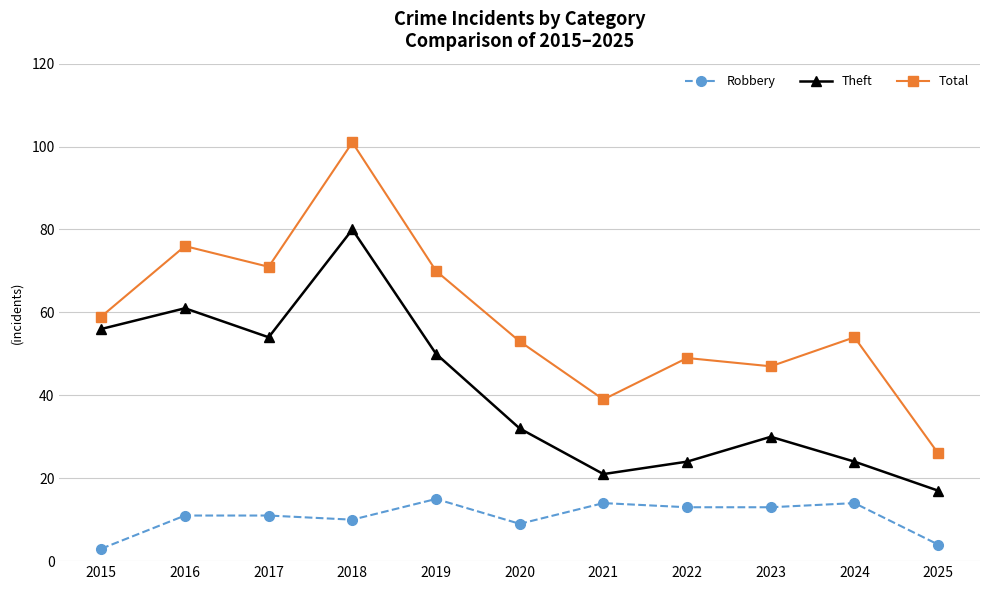

Rank the series by their average value, from lowest to highest.

Robbery, Theft, Total